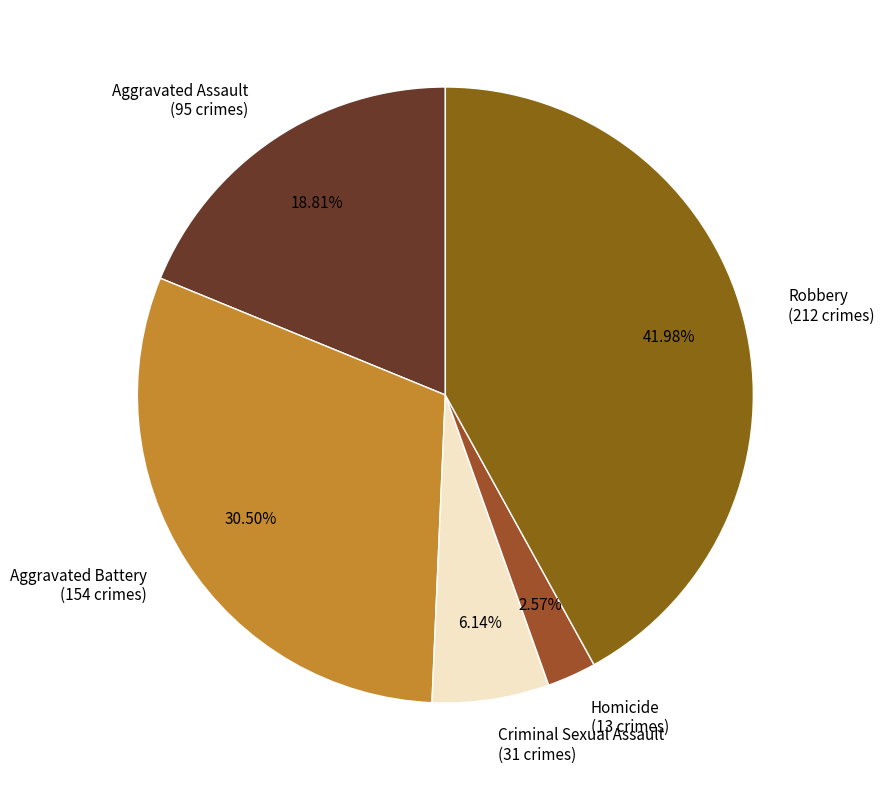

To the nearest percent, what is the difference between the Aggravated Assault and Homicide slice percentages?

16%